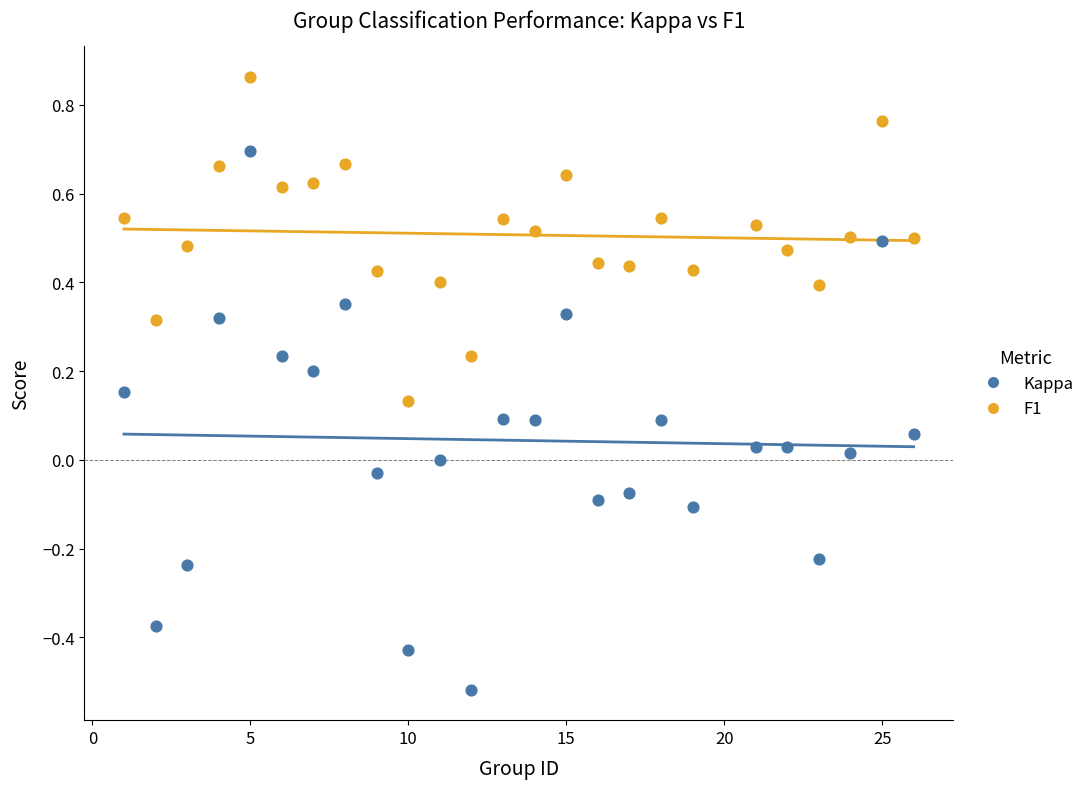

Which series reaches the minimum Y coordinate?

Kappa